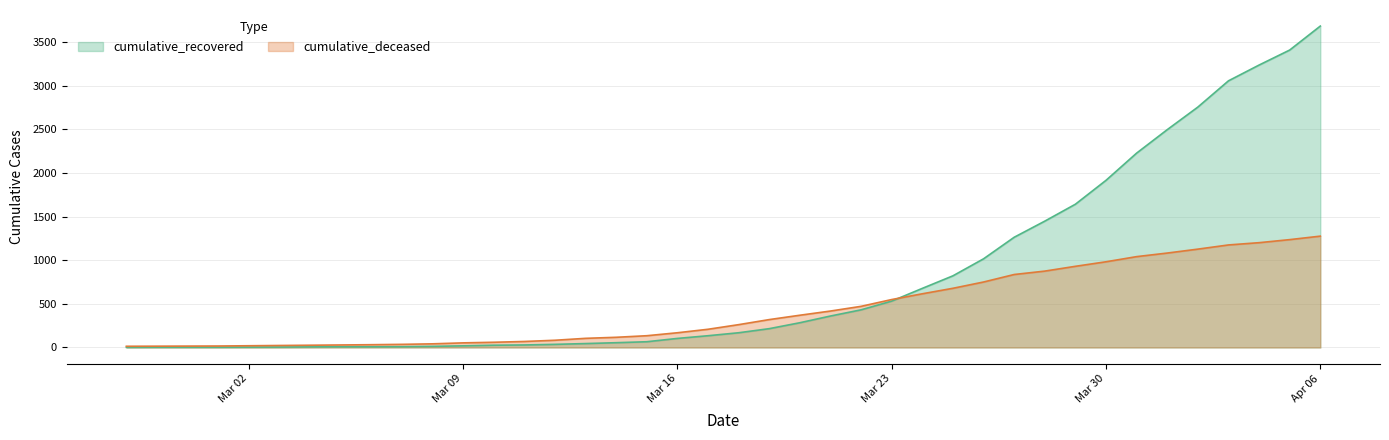

How many intersections are there between cumulative_recovered and cumulative_deceased?

1